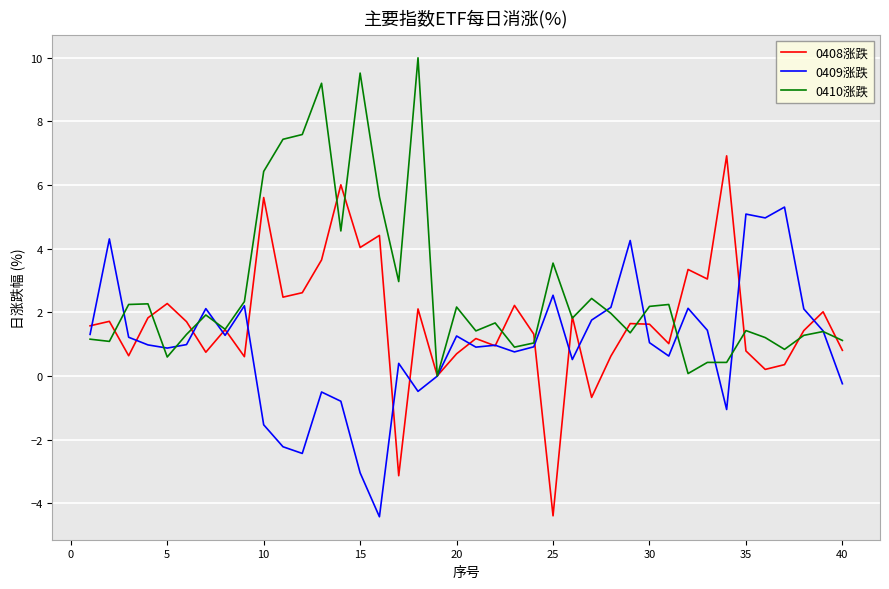

Rank the series by their maximum value, from lowest to highest.

0409涨跌, 0408涨跌, 0410涨跌